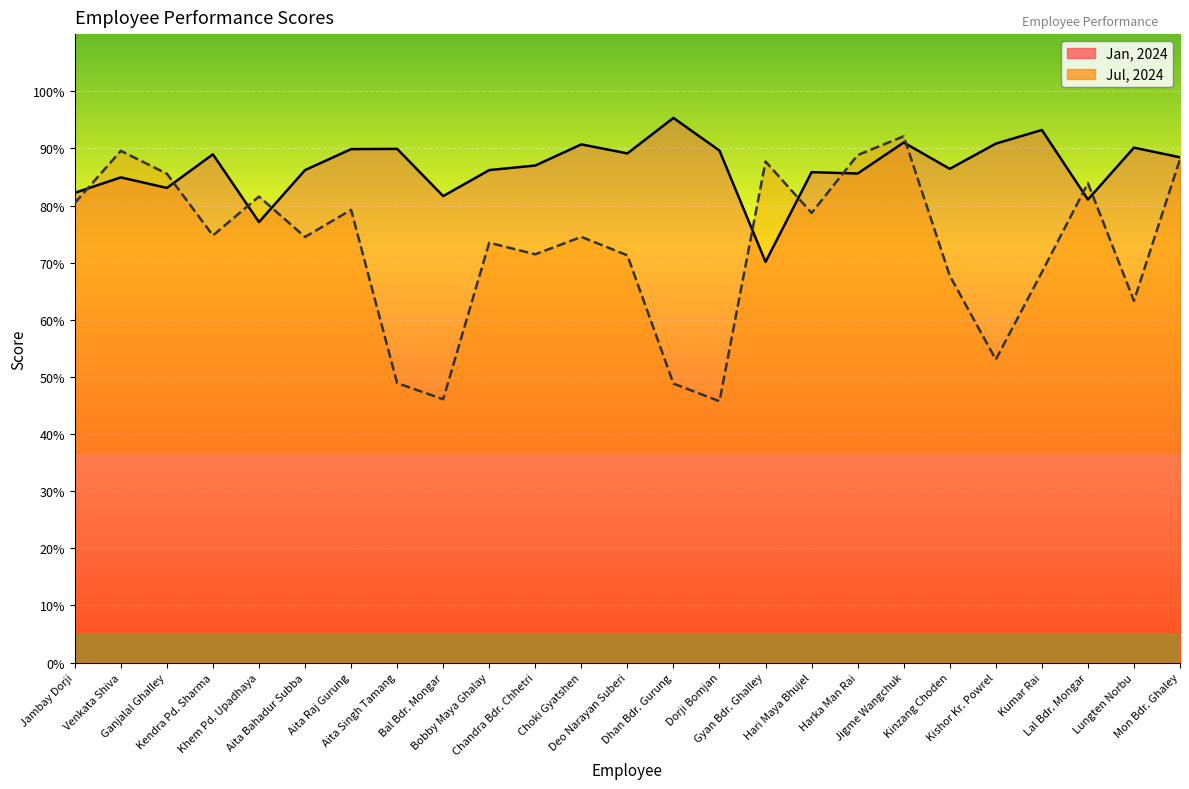

At which category does the chart reach its peak across all series?

Dhan Bdr. Gurung